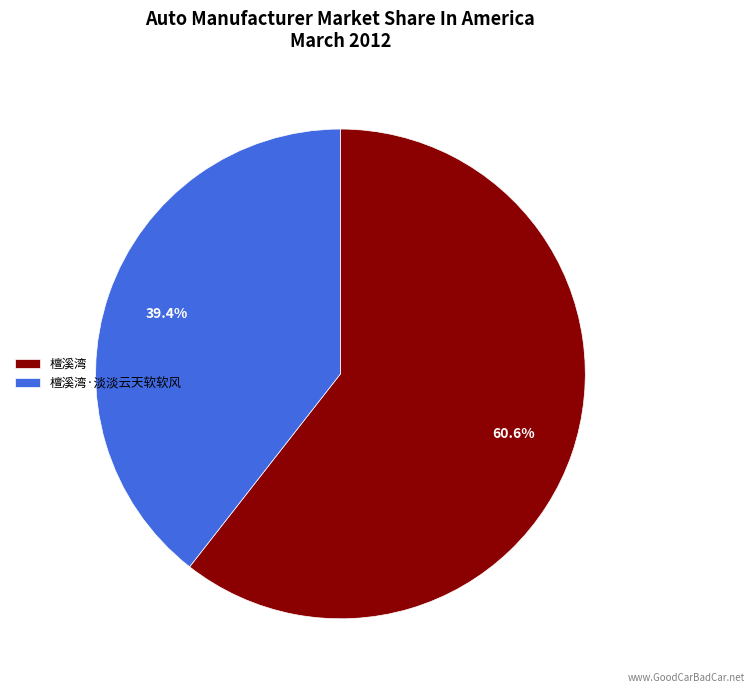

What portion of the pie excludes 檀溪湾·淡淡云天软软风?

60.6%